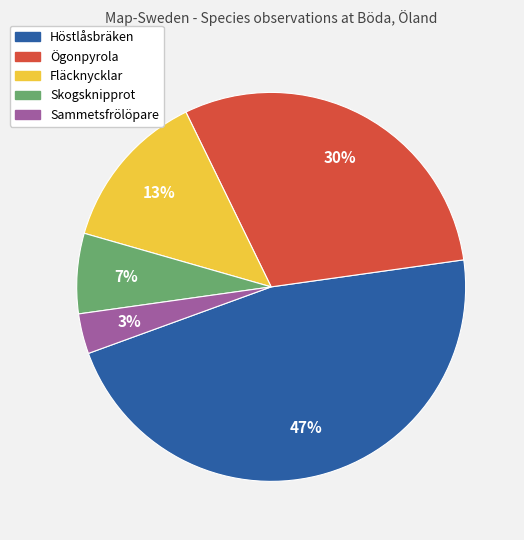

Between Ögonpyrola and Fläcknycklar, which is larger?

Ögonpyrola